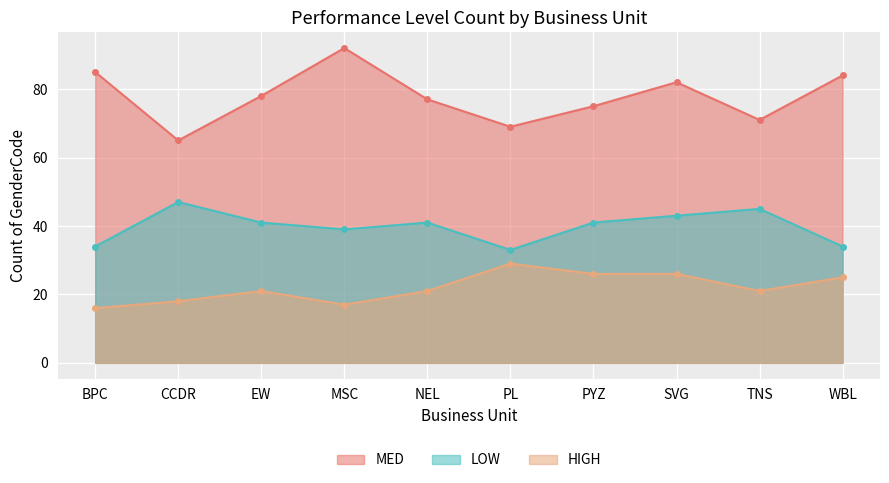

What is the maximum value shown in the chart?

92